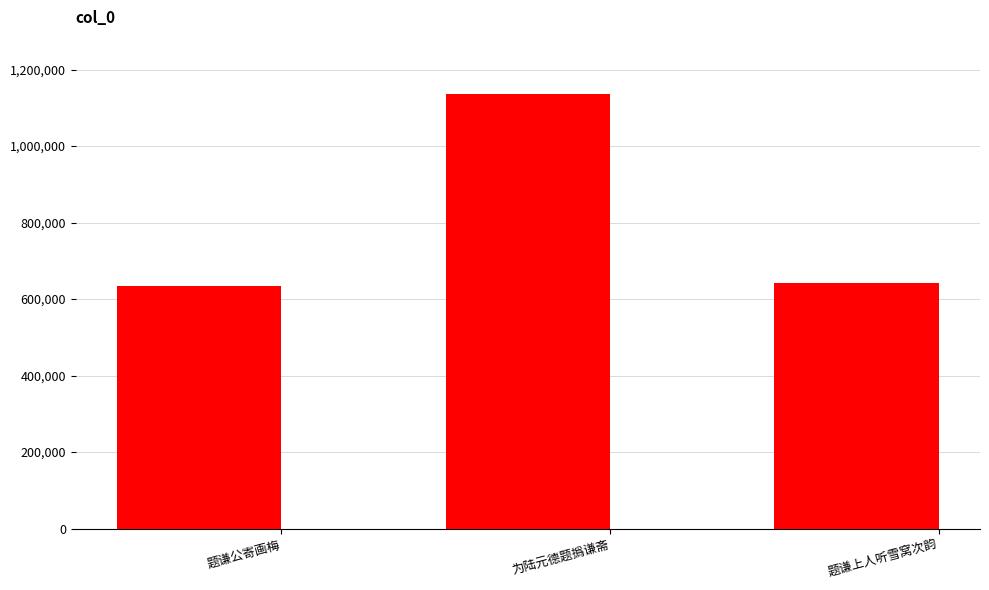

What is the difference between the values at 为陆元德题撝谦斋 and 题谦公寄画梅?

502708